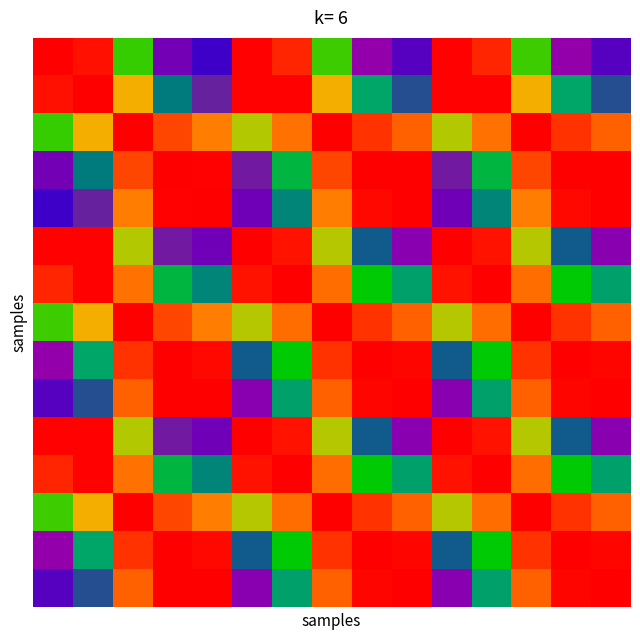

At which category does the chart reach its peak across all series?

10